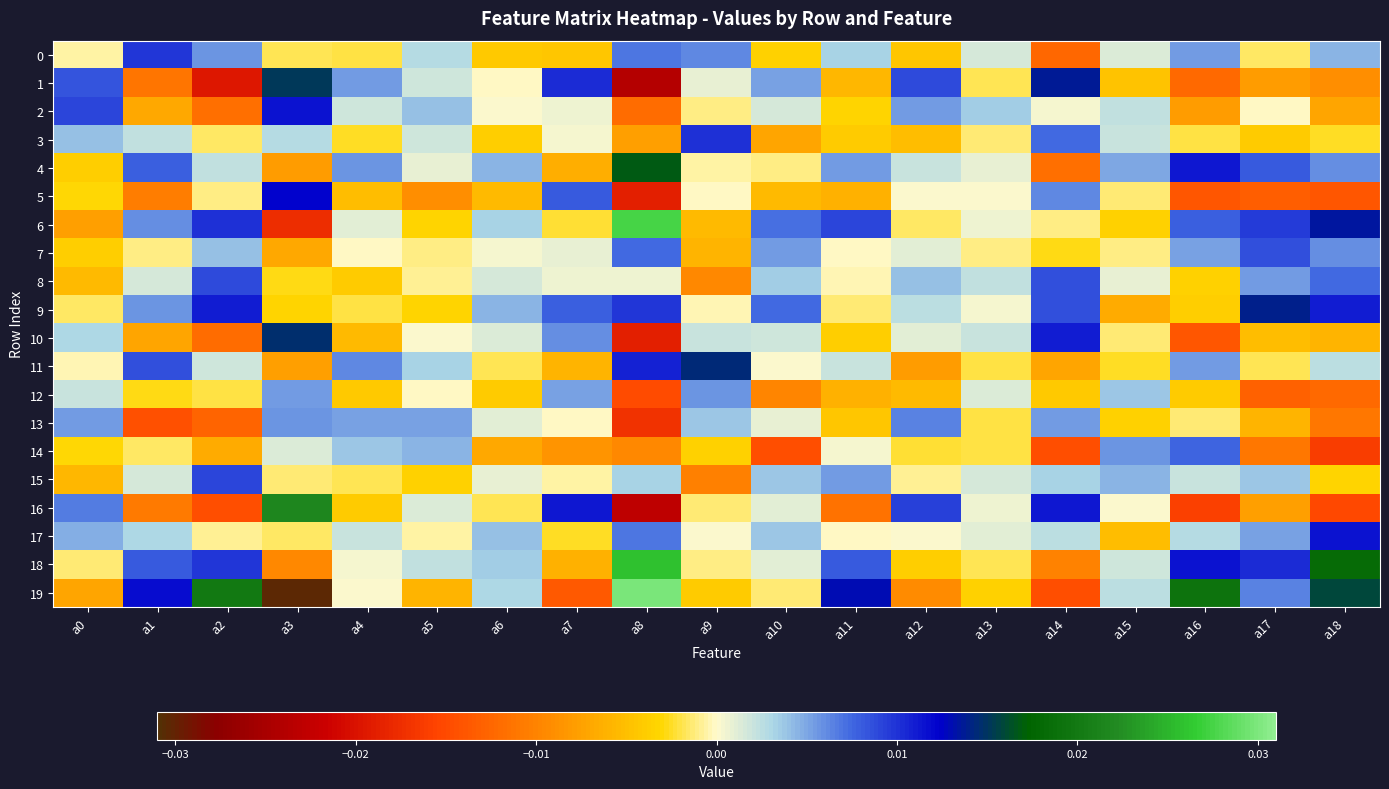

At which category is the sum across all series the highest?

a1